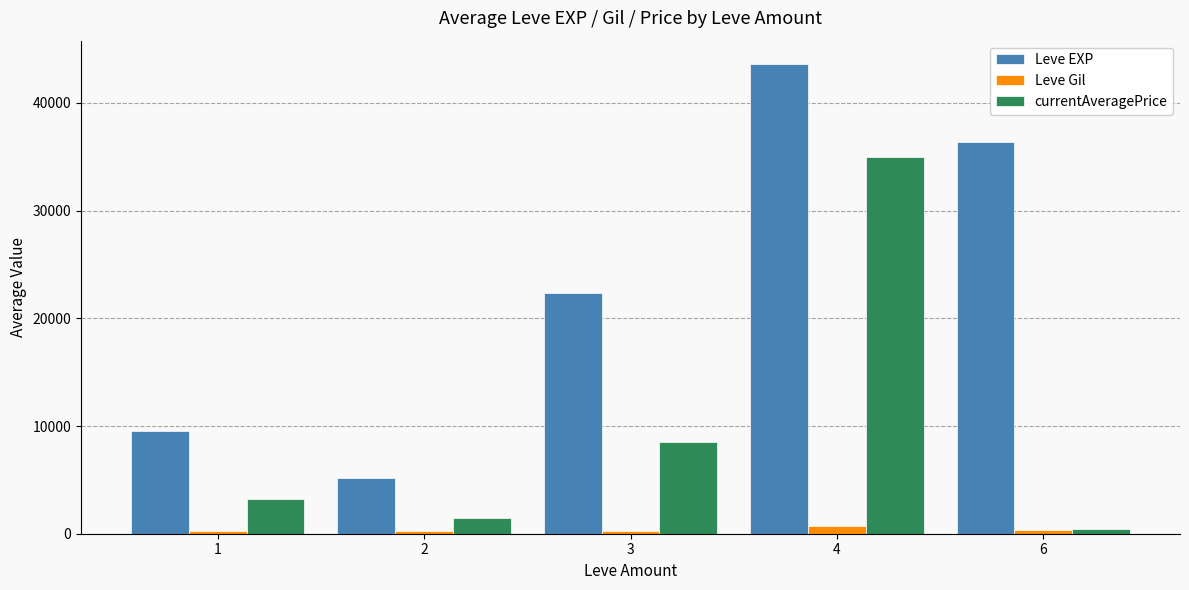

The value of currentAveragePrice at 1 is 3200. True or false?

True